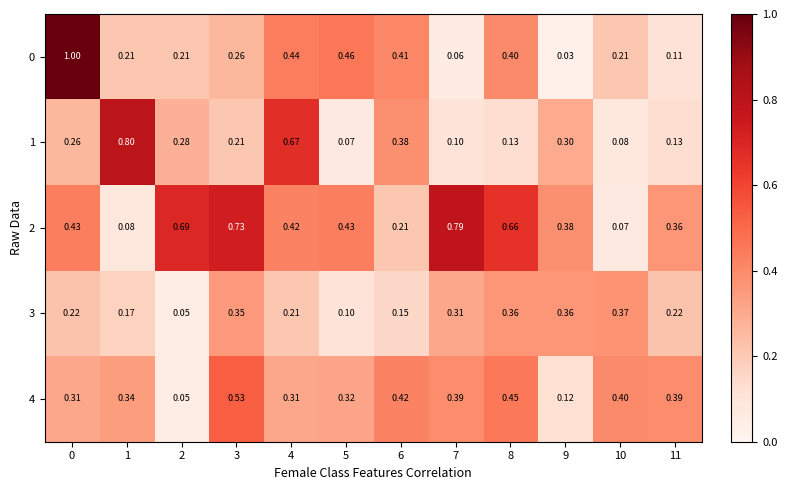

Rank the series by their maximum value, from highest to lowest.

row_0, row_1, row_2, row_4, row_3